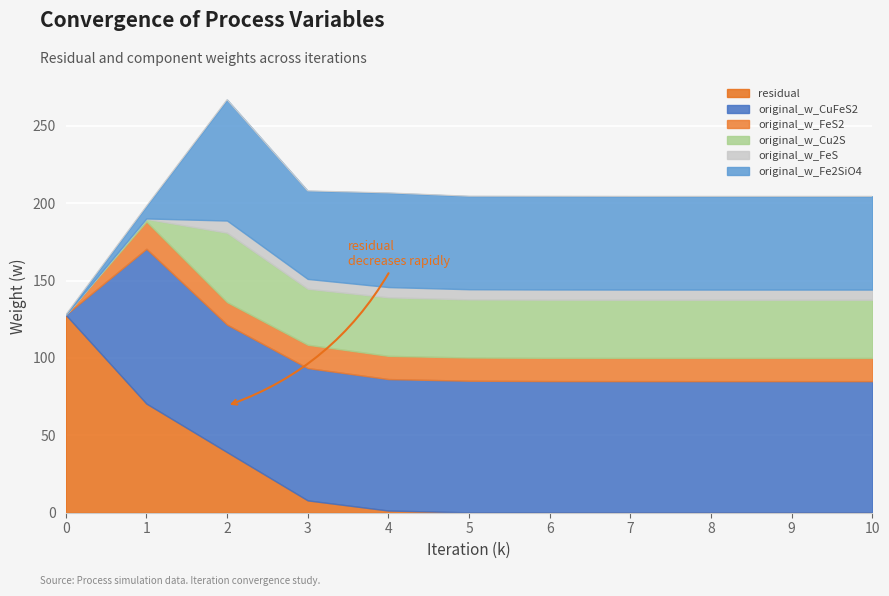

What is the total value across all series at 4?

206.6